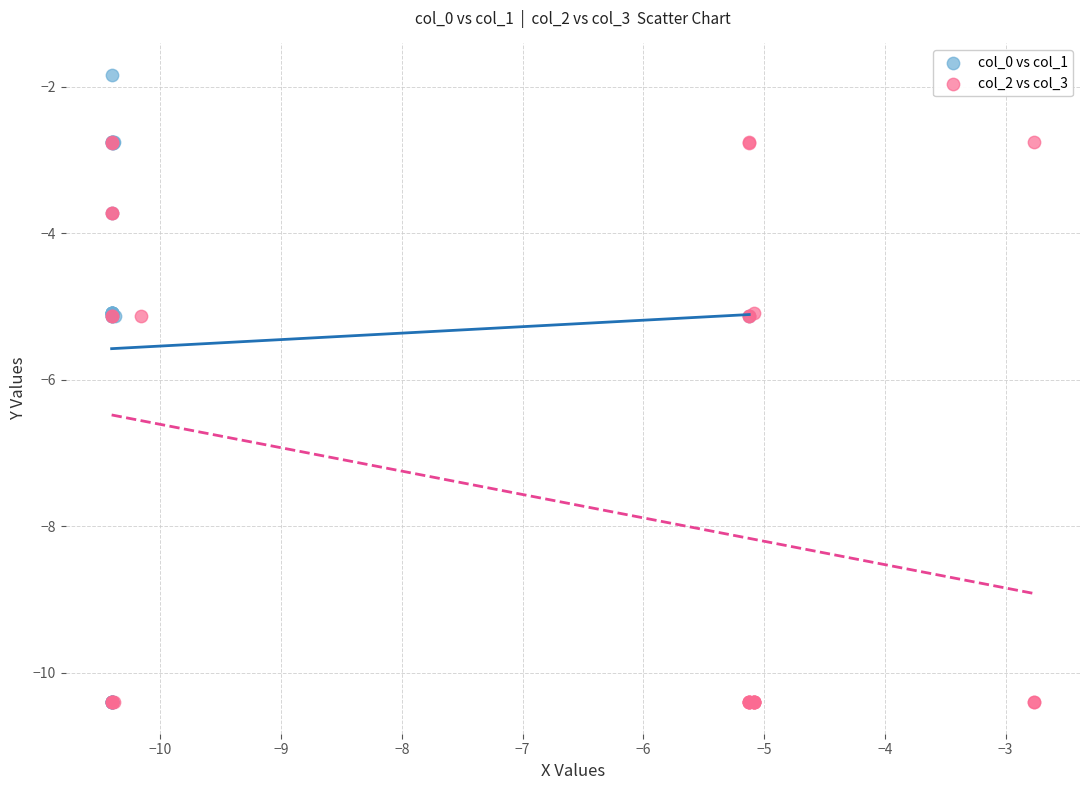

Which series contains the highest Y value?

col_0 vs col_1